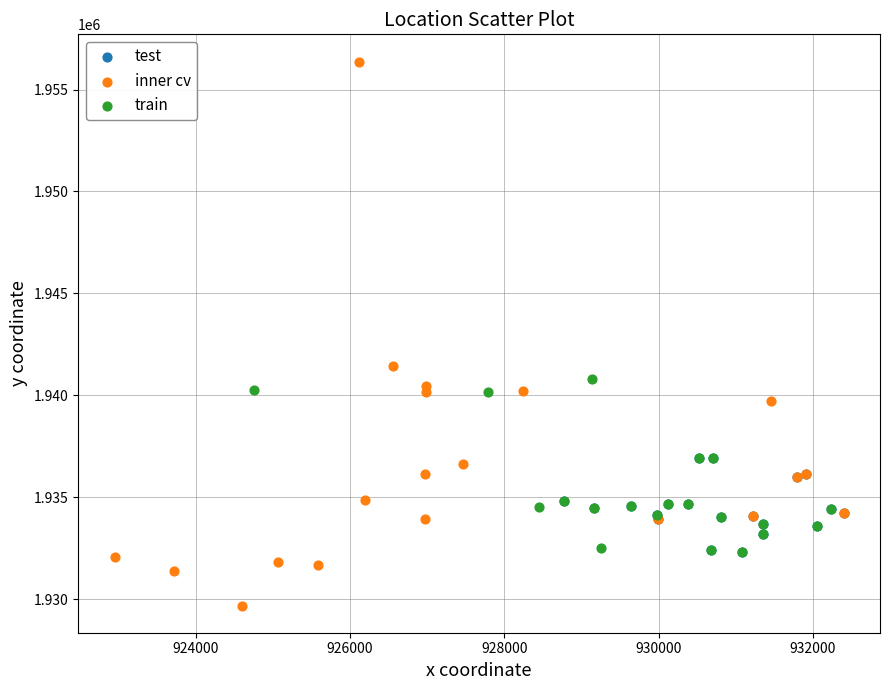

Which series contains the highest Y value?

inner cv